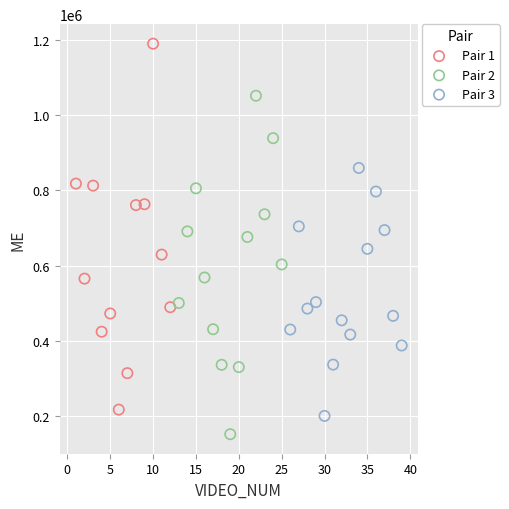

Which series reaches the minimum Y coordinate?

Pair 2